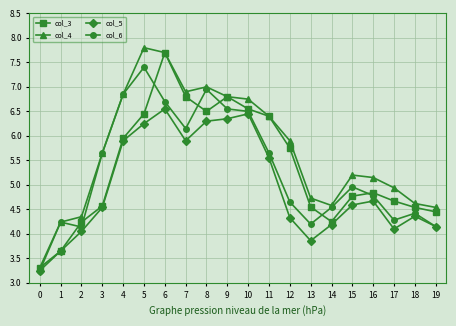

How many interior local valleys does the col_4 series have?

2